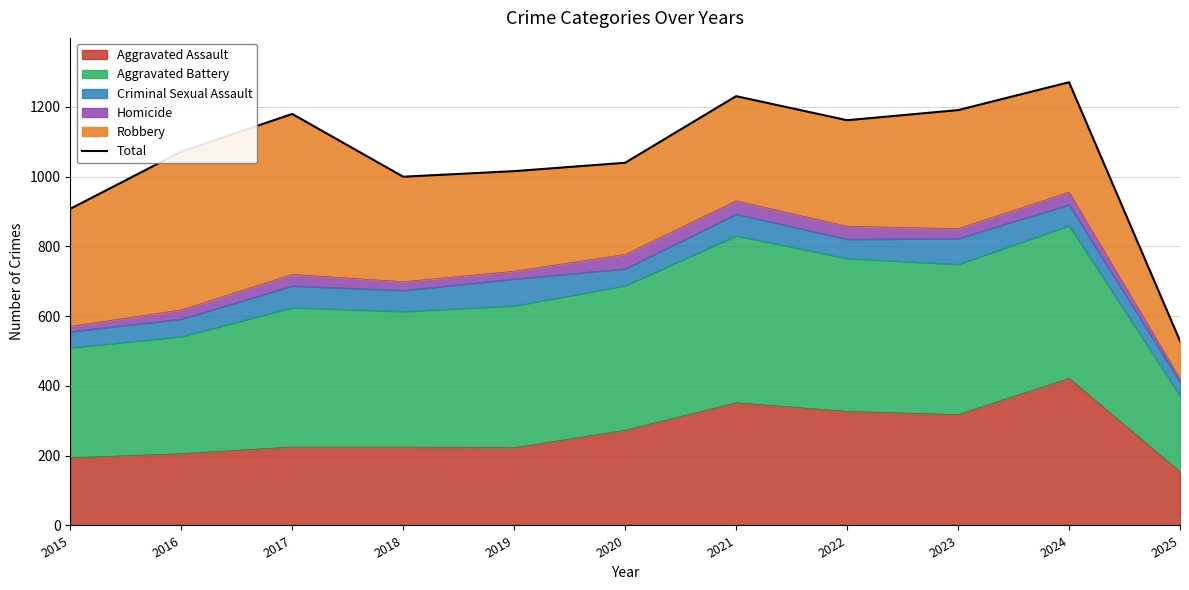

At which category does the chart reach its peak across all series?

2024